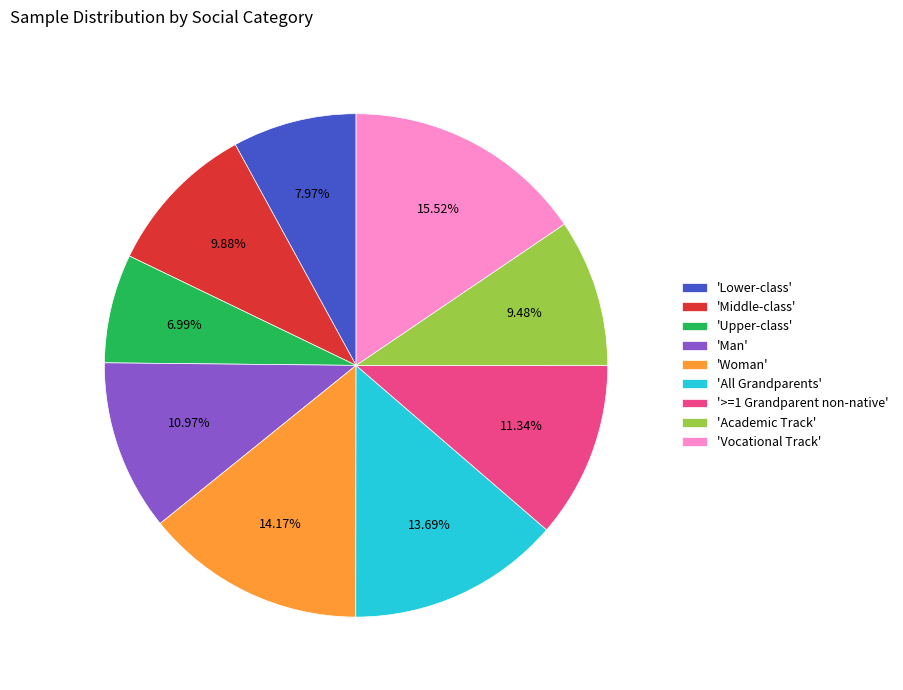

Which category has the biggest portion of the pie?

'Vocational Track'